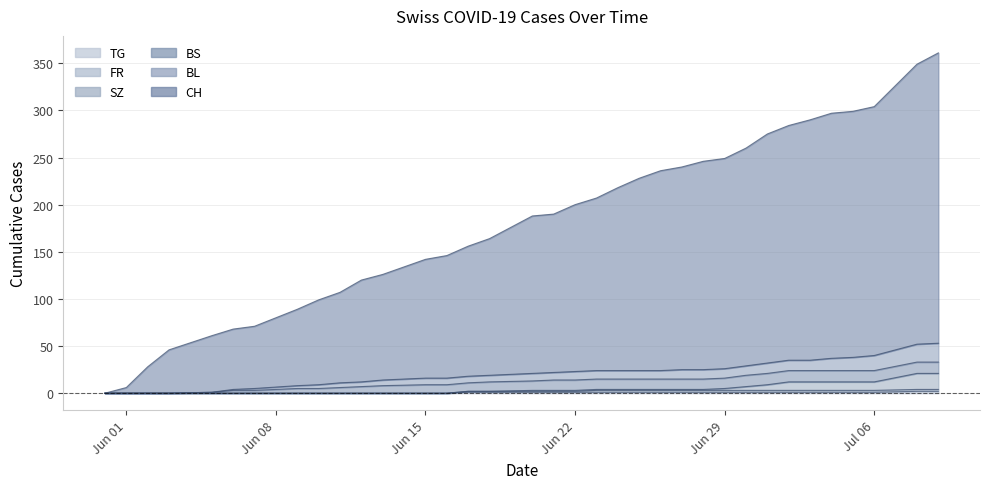

Is the value of BL at 2020-06-23 greater than the value of SZ at 2020-07-04?

Yes